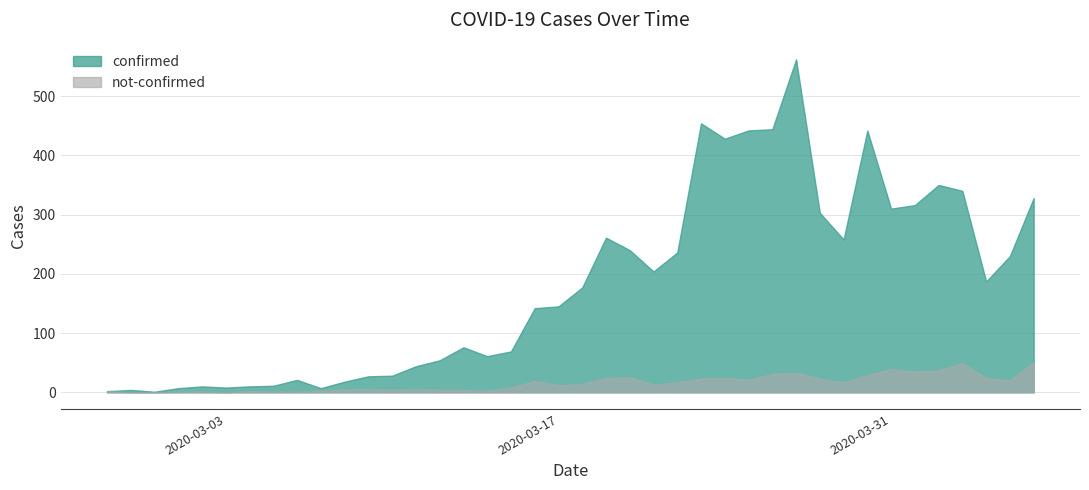

Reading left to right, extract all data points from this chart.

confirmed: 2	4	1	7	10	8	10	11	21	7	18	27	28	44	54	76	61	69	142	145	177	261	240	204	236	454	428	442	444	562	303	258	442	310	316	350	340	187	230	328
not-confirmed: 2	0	0	1	1	0	2	1	1	3	5	5	4	5	4	4	3	8	19	12	14	24	25	13	17	23	24	21	31	33	23	17	29	39	35	37	49	24	20	51